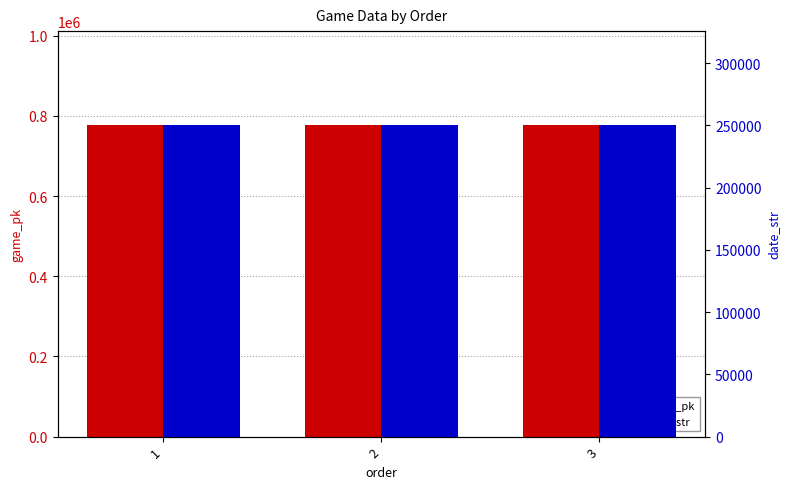

The date_str series shows 334040 at 2. True or false?

False